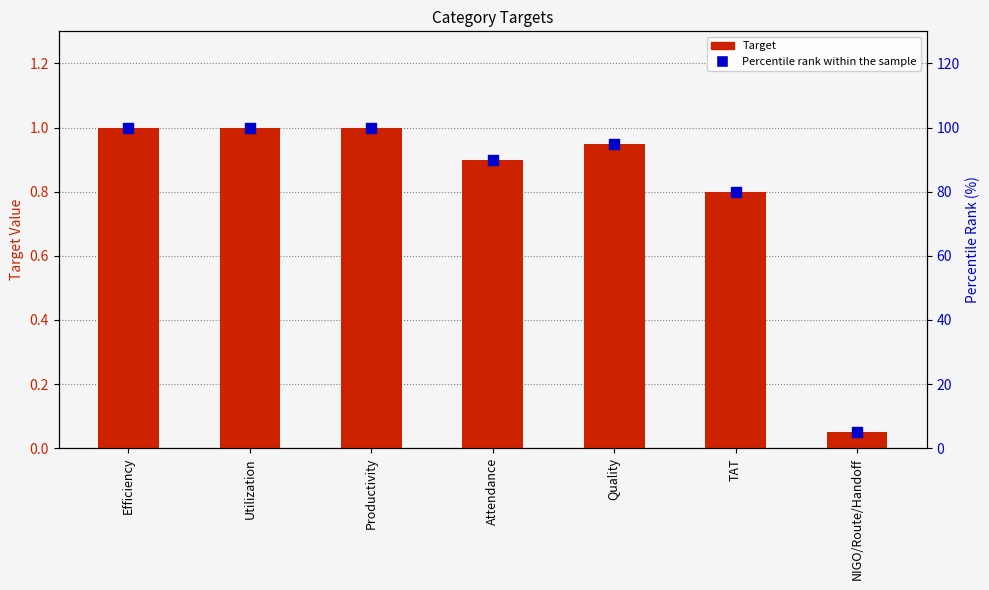

Which series contains the lowest Y value?

Target